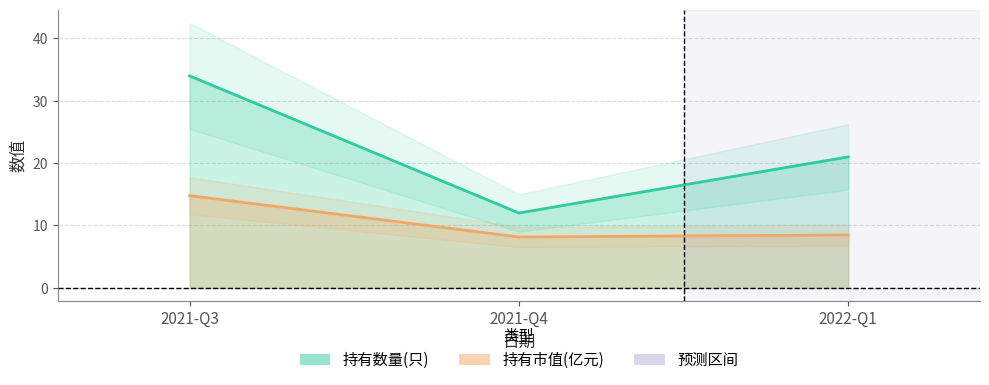

Where is 持有数量(只) nearest to the value 23?

2022-Q1